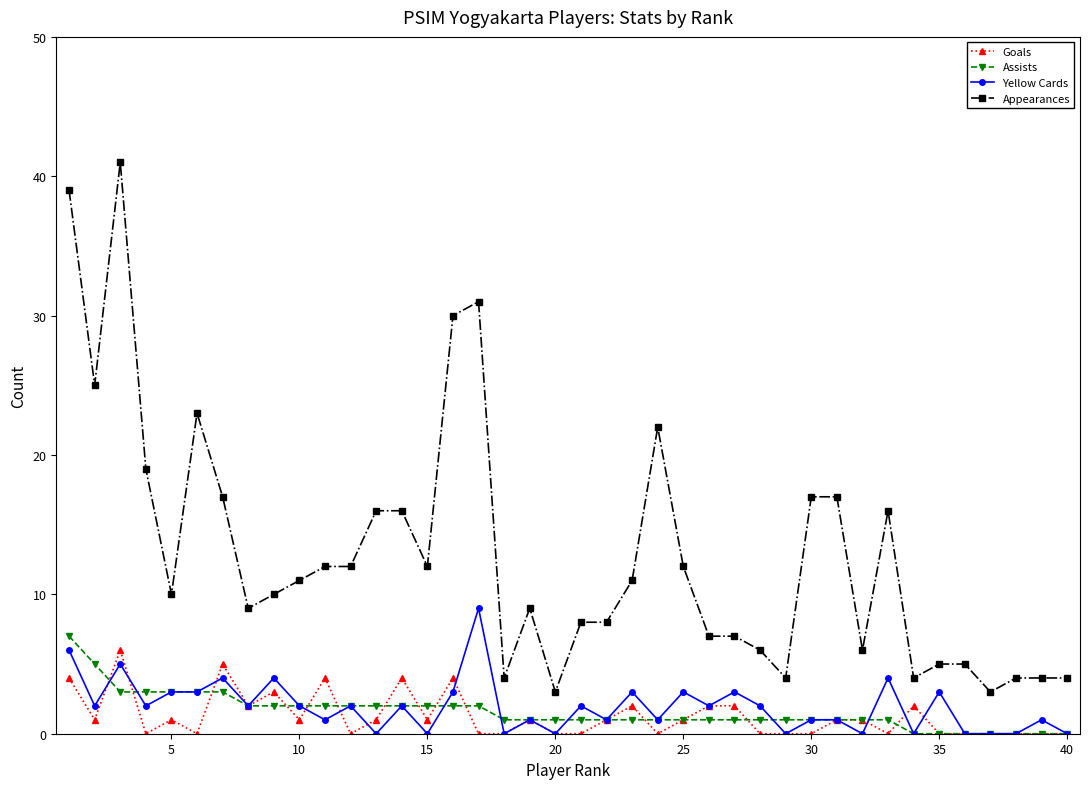

What is the difference between the maximum and second lowest values in the Assists series?

7